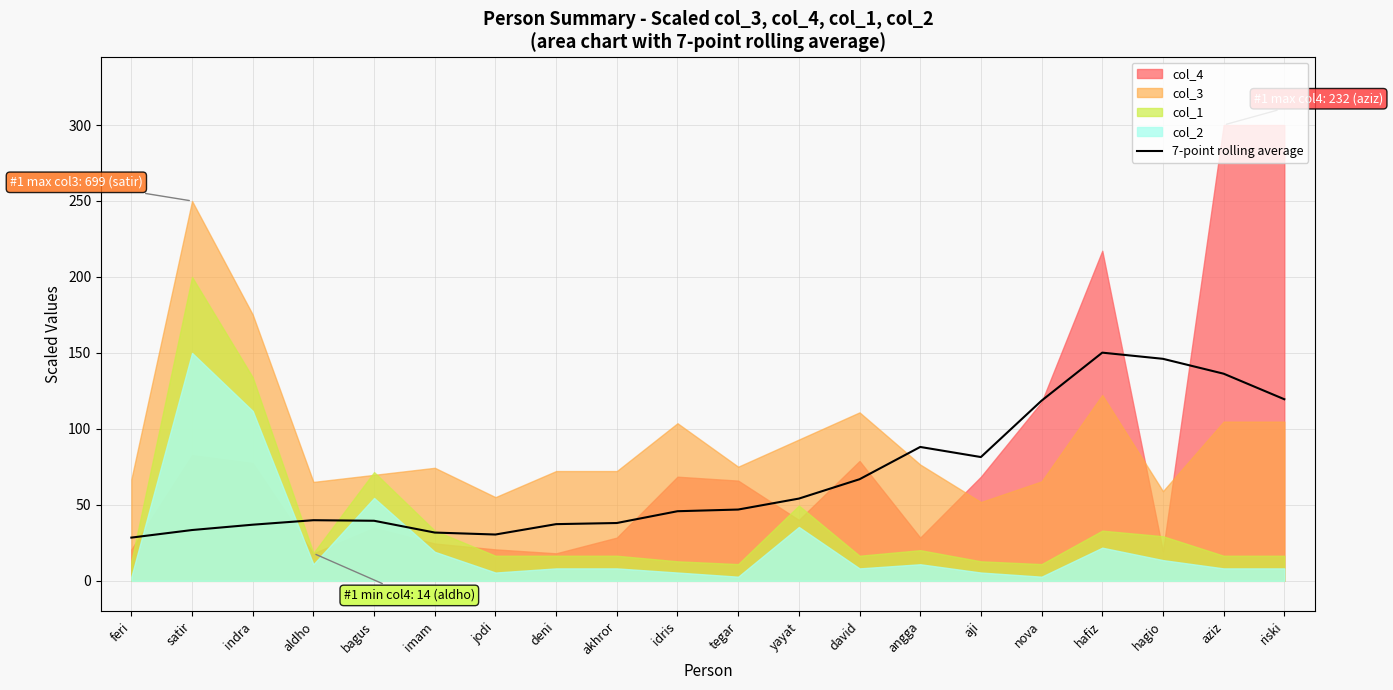

What is the value of the 7th point from the left?

30.5